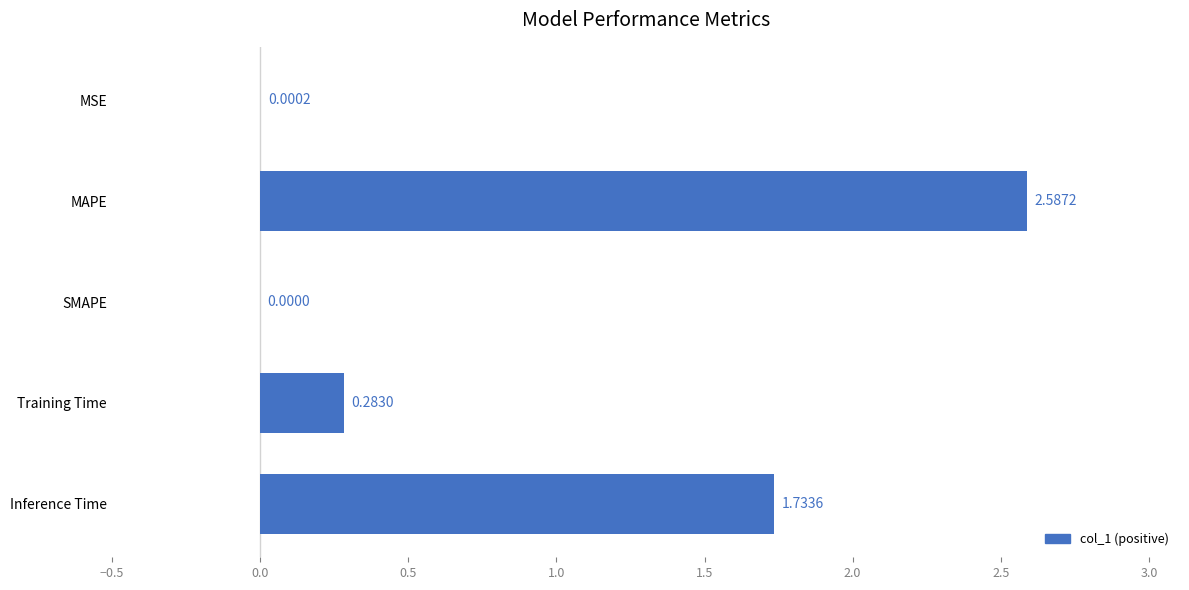

Which label corresponds to the largest value in the chart?

MAPE